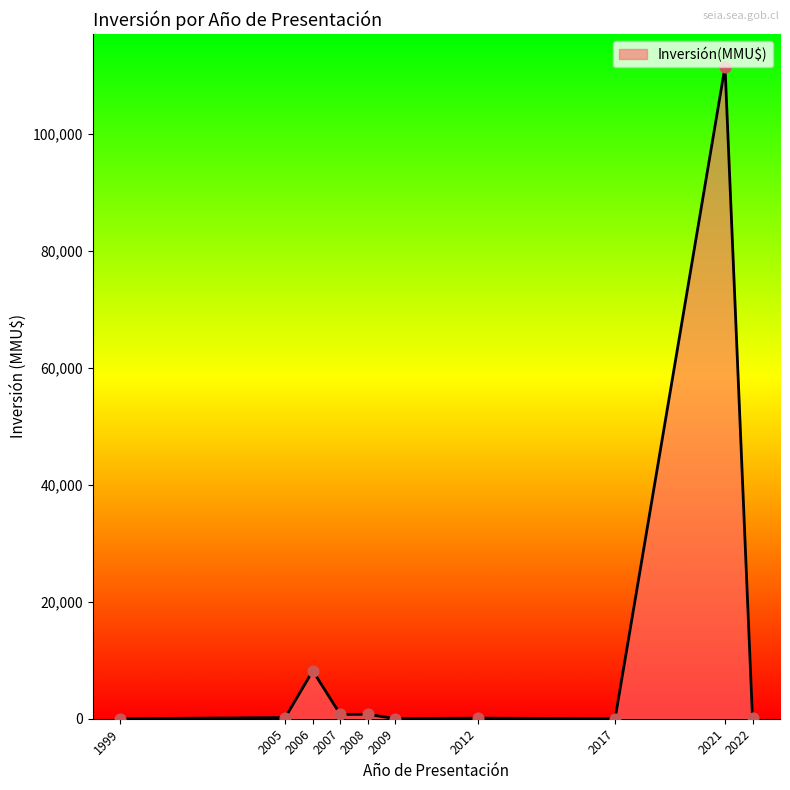

The value at 2006 is 13507. True or false?

False